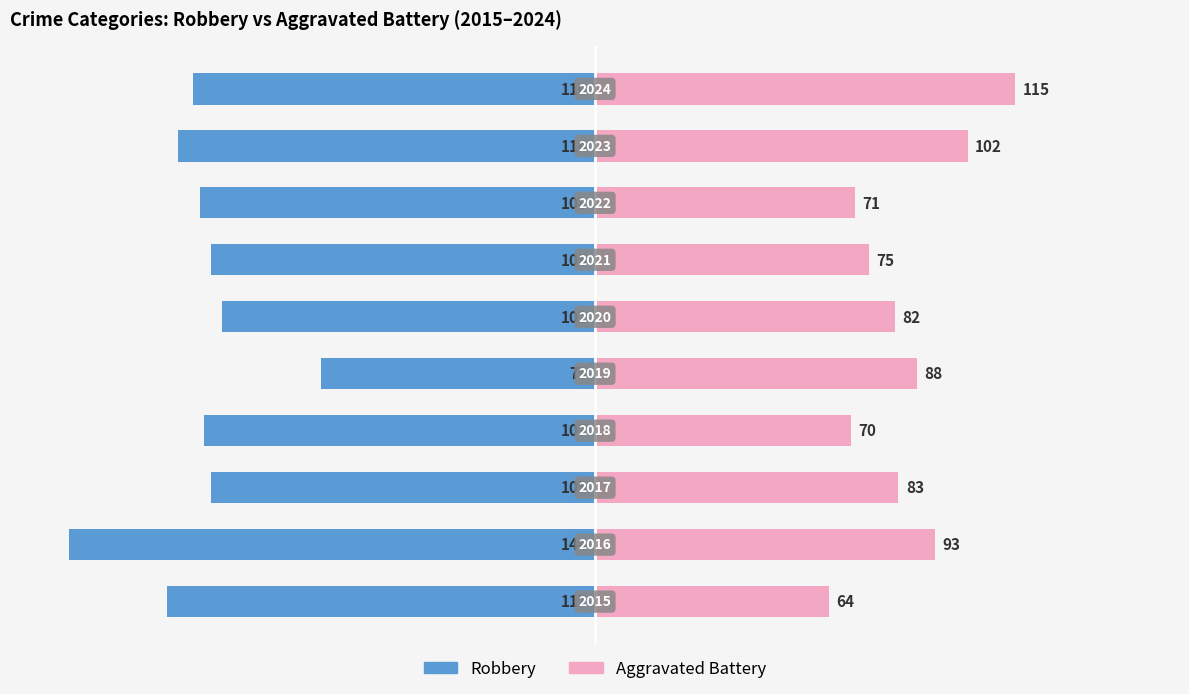

How many categories are shown in the chart?

10